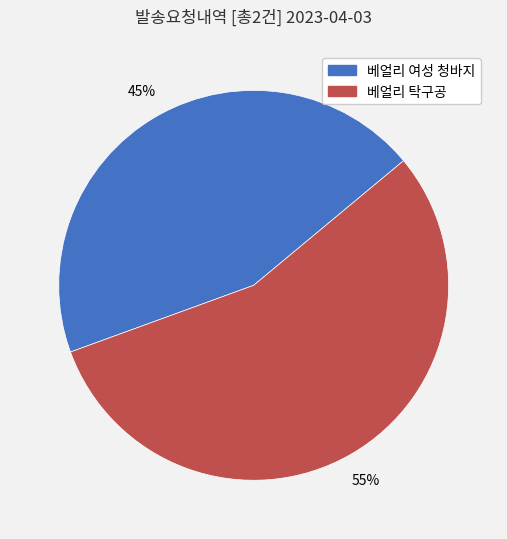

Which category accounts for the majority?

베얼리 탁구공